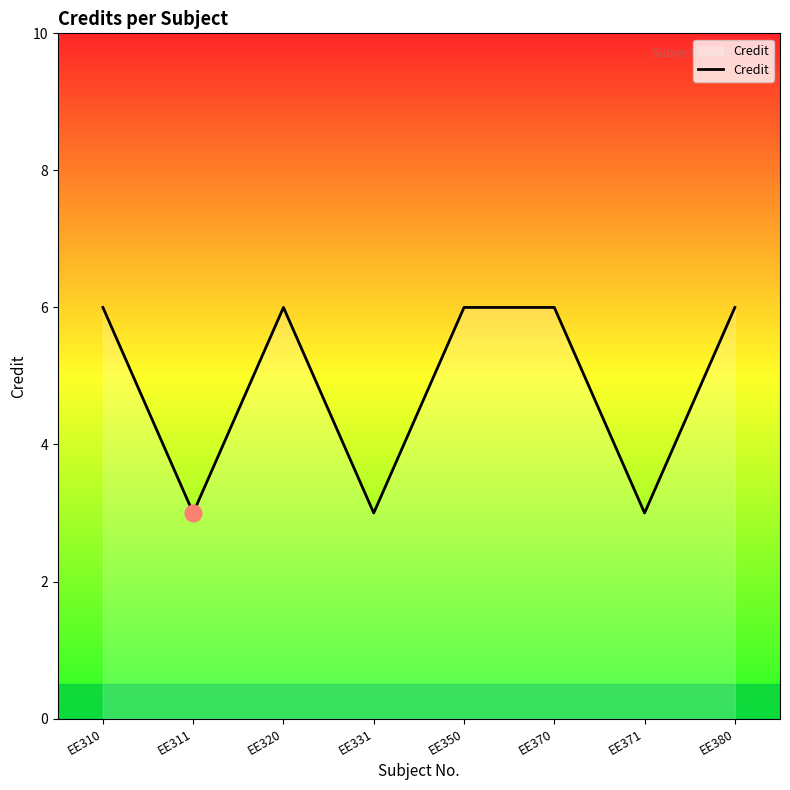

What is the greatest value displayed?

6